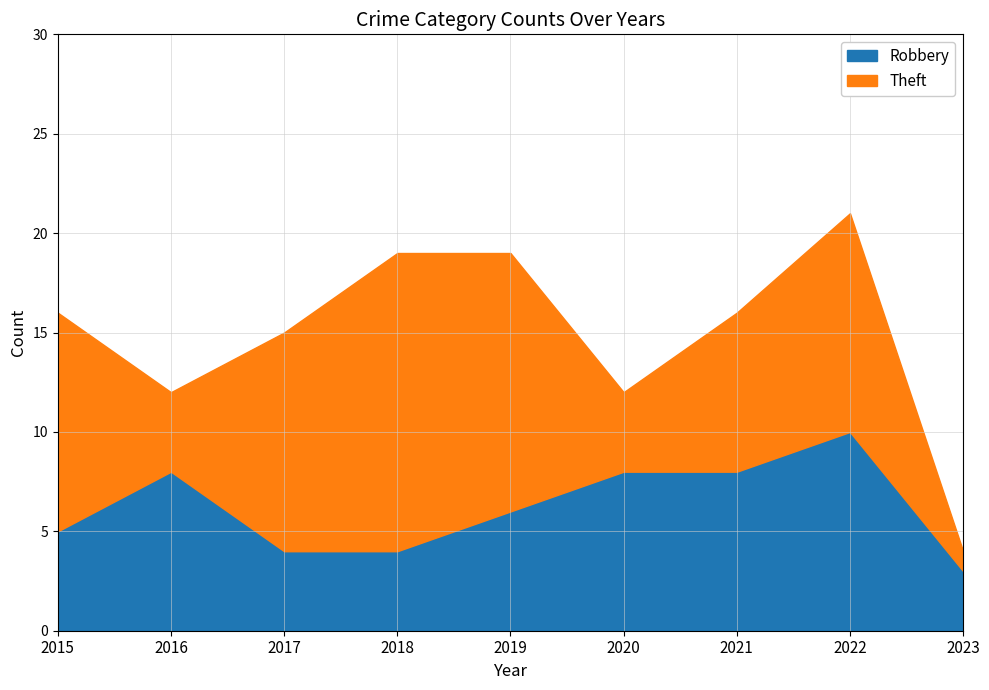

Which series has the widest spread of values?

Theft